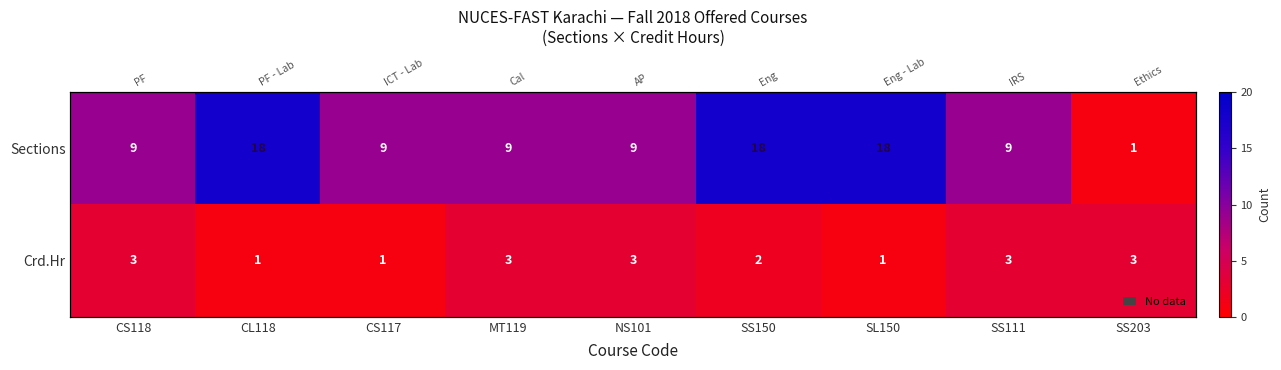

What is the highest value of the Crd.Hr series?

3